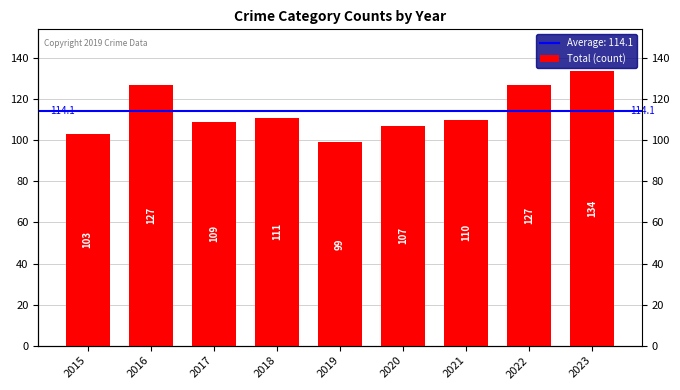

Rank the categories by value from lowest to highest.

2019, 2015, 2020, 2017, 2021, 2018, 2016, 2022, 2023